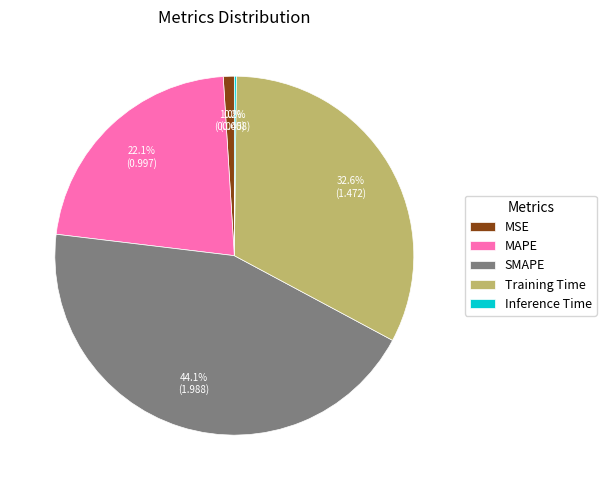

What percentage is the MSE slice, to the nearest percent?

1%